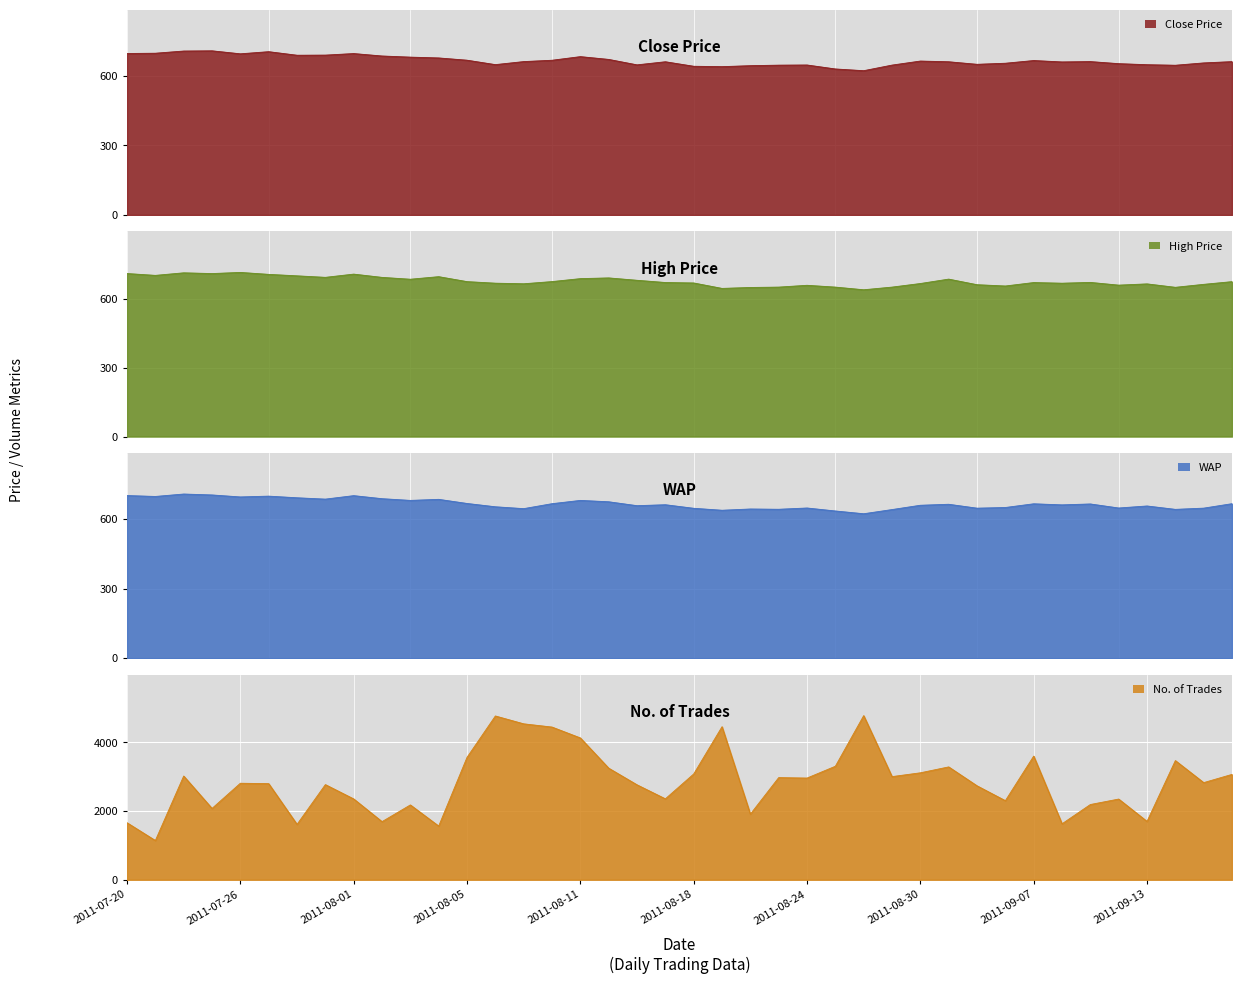

What is the difference between the highest and lowest values at 2011-09-05?

2091.4